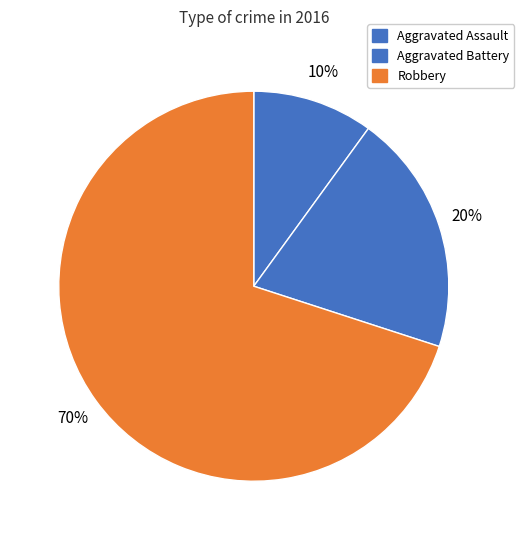

To the nearest percent, what is the difference between the Aggravated Assault and Aggravated Battery slice percentages?

10%